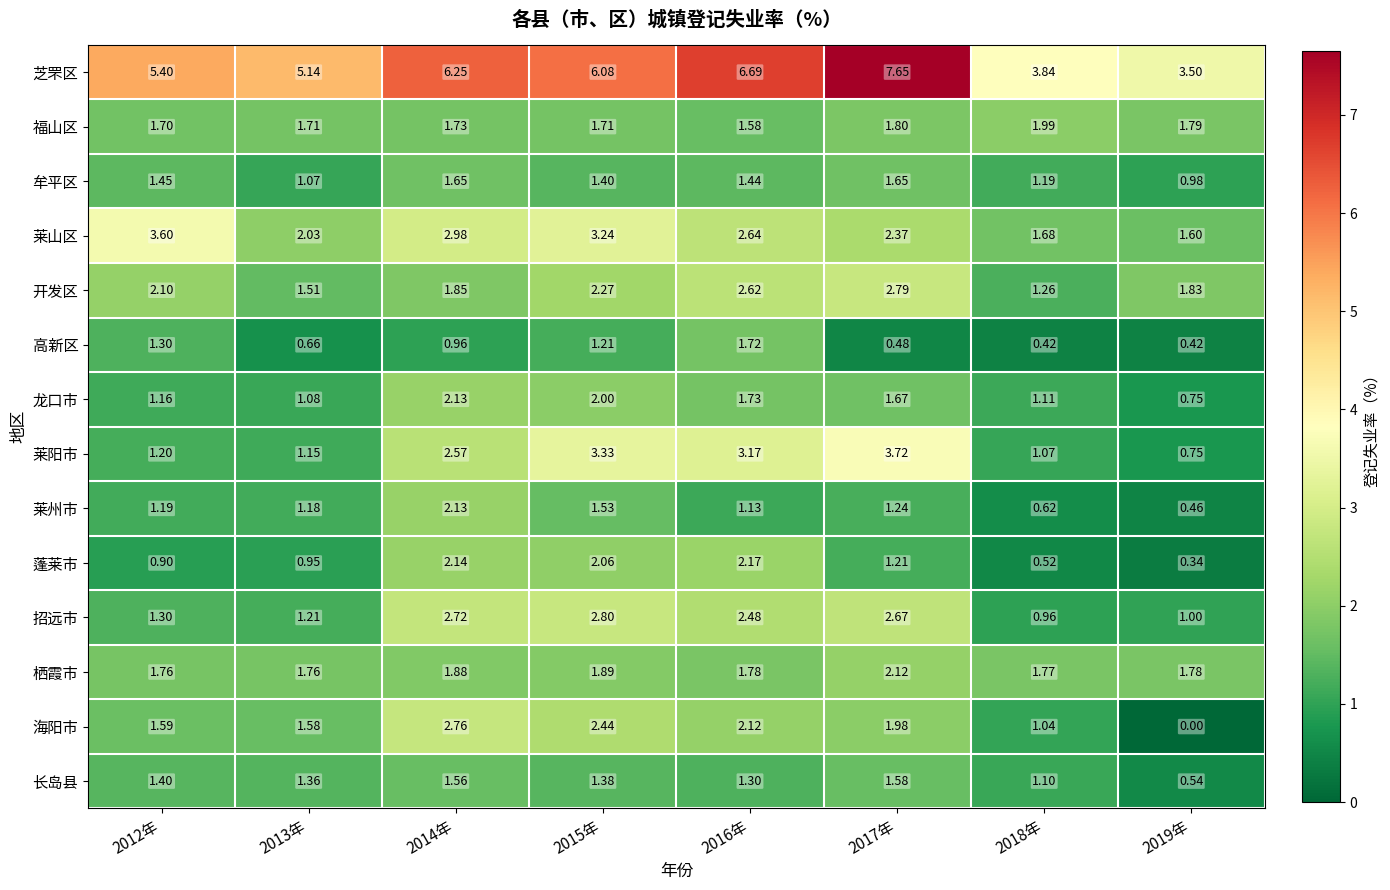

Which series has the largest total across all categories?

芝罘区